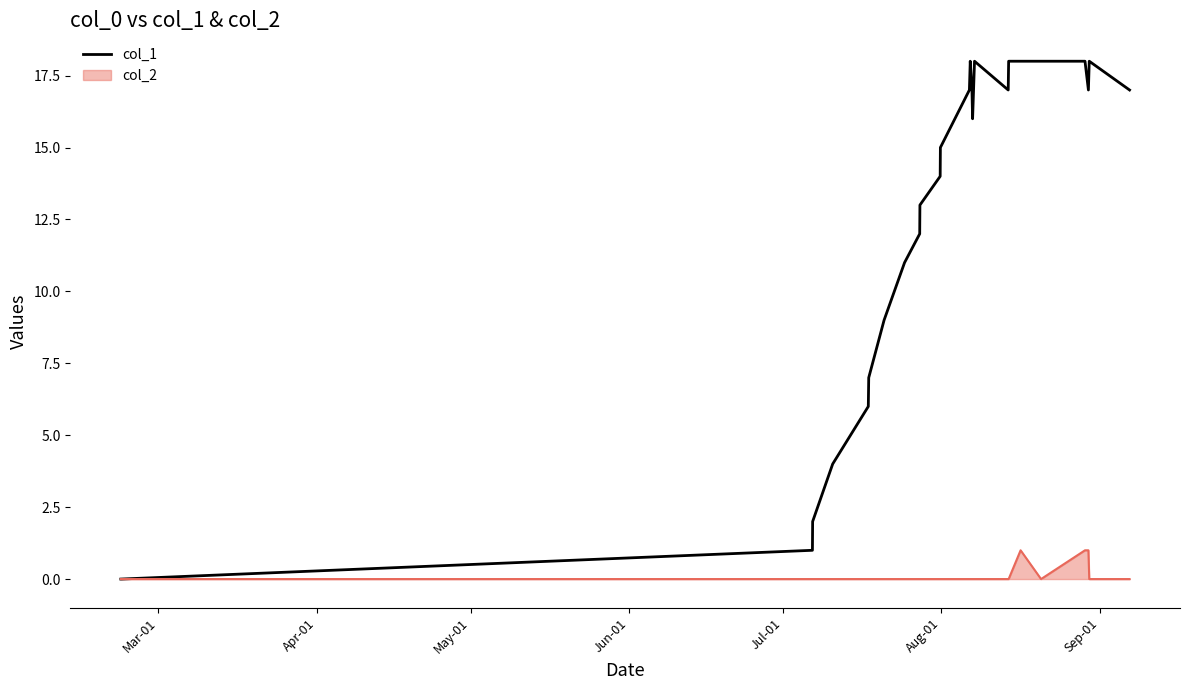

What is the maximum value shown in the chart?

18